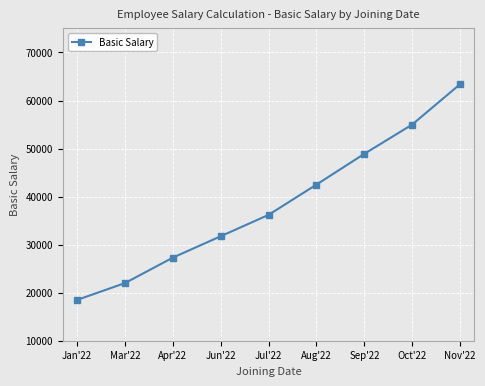

Rank the categories by value from lowest to highest.

Jan'22, Mar'22, Apr'22, Jun'22, Jul'22, Aug'22, Sep'22, Oct'22, Nov'22